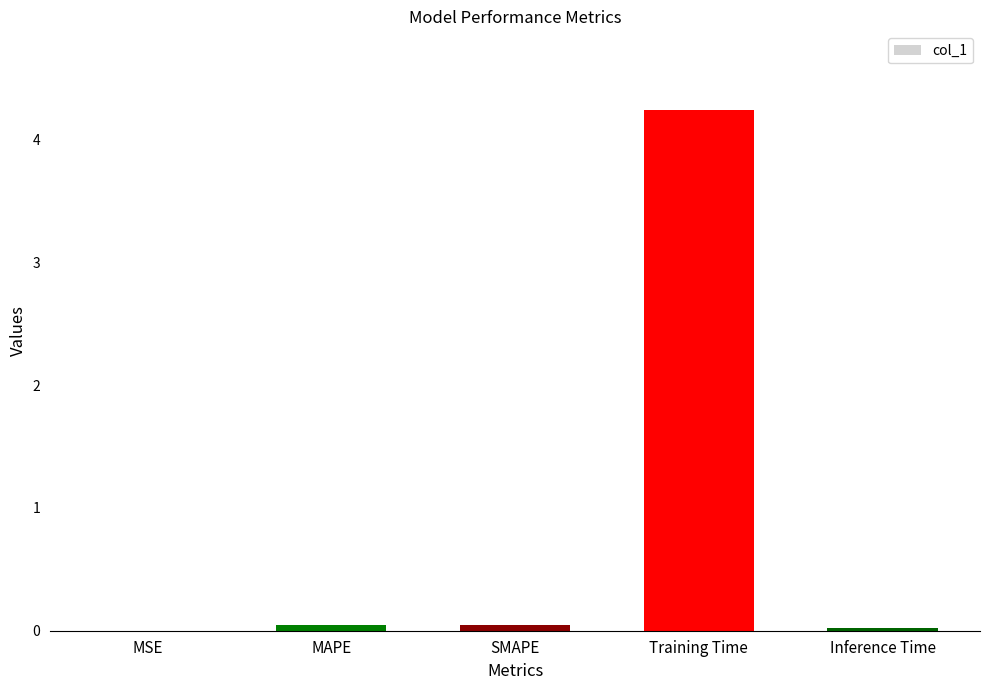

Between Training Time and SMAPE, which is larger?

Training Time